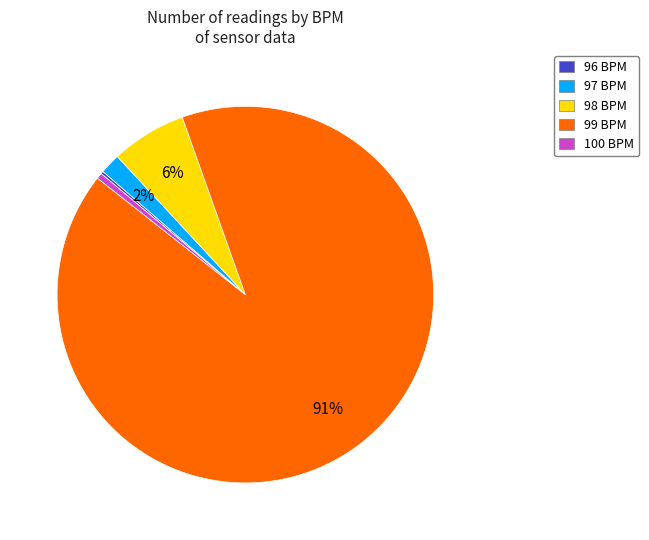

What is the largest slice in the pie chart?

99 BPM